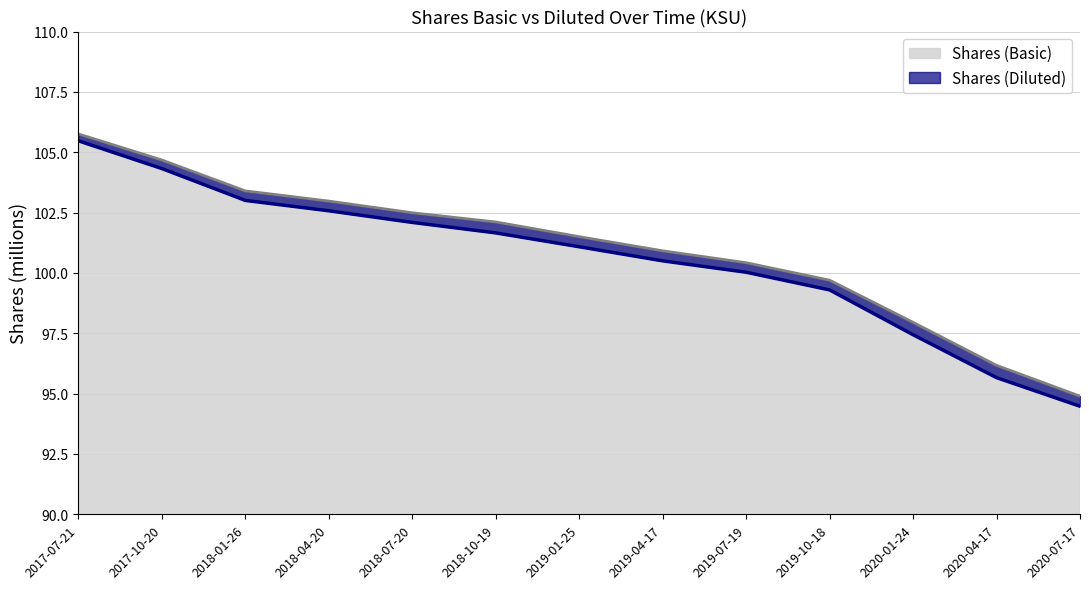

Is the value of Shares (Diluted) at 2018-04-20 greater than the value of Shares (Basic) at 2018-01-26?

No